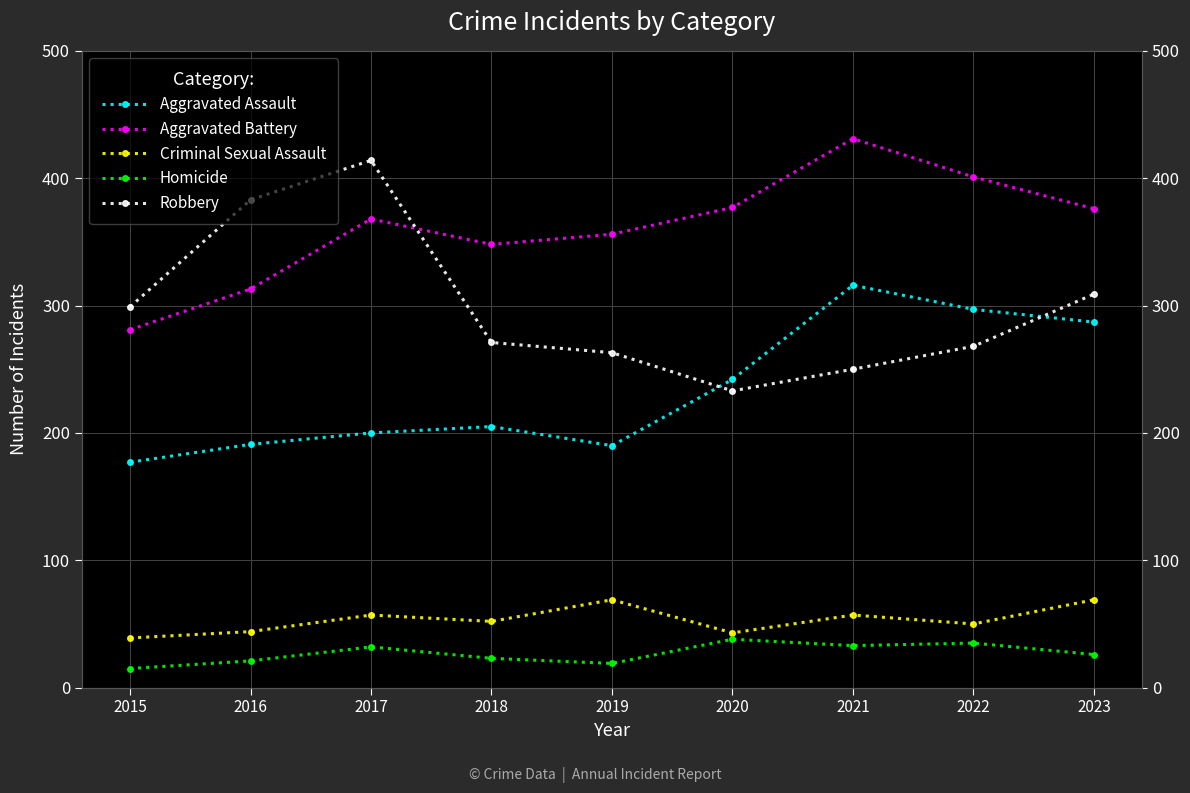

At 2018, list the series in order from smallest to largest.

Homicide, Criminal Sexual Assault, Aggravated Assault, Robbery, Aggravated Battery